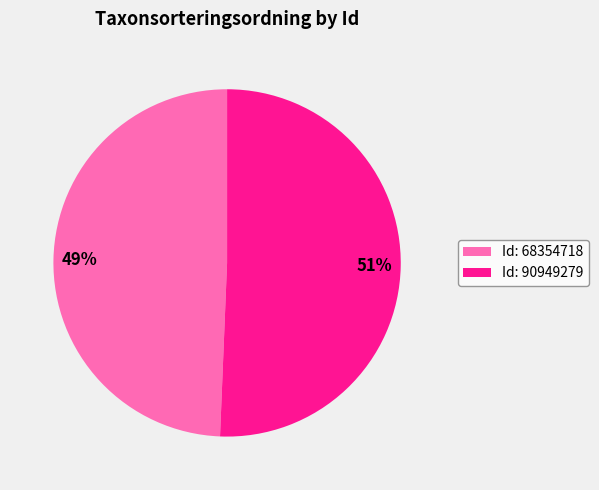

To the nearest percent, what portion does Id: 90949279 represent?

51%